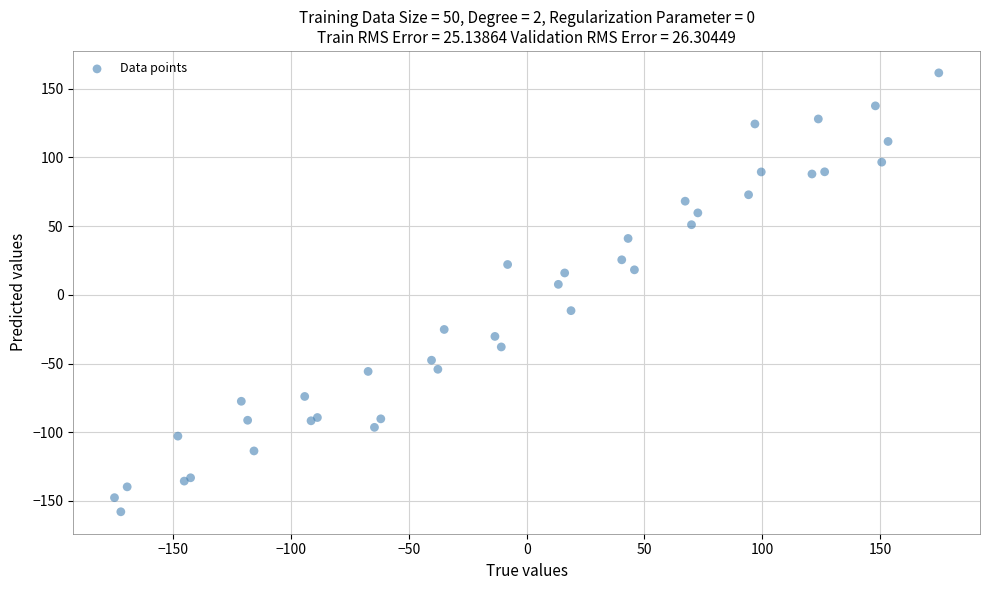

What Y value in the scatter plot is closest to 1?

7.6